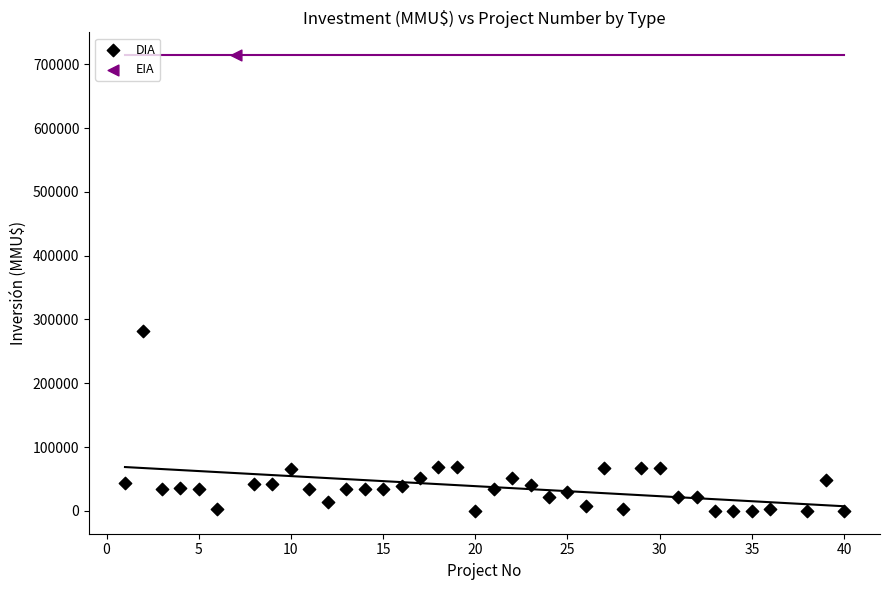

What are all the series names shown in the legend?

DIA, EIA